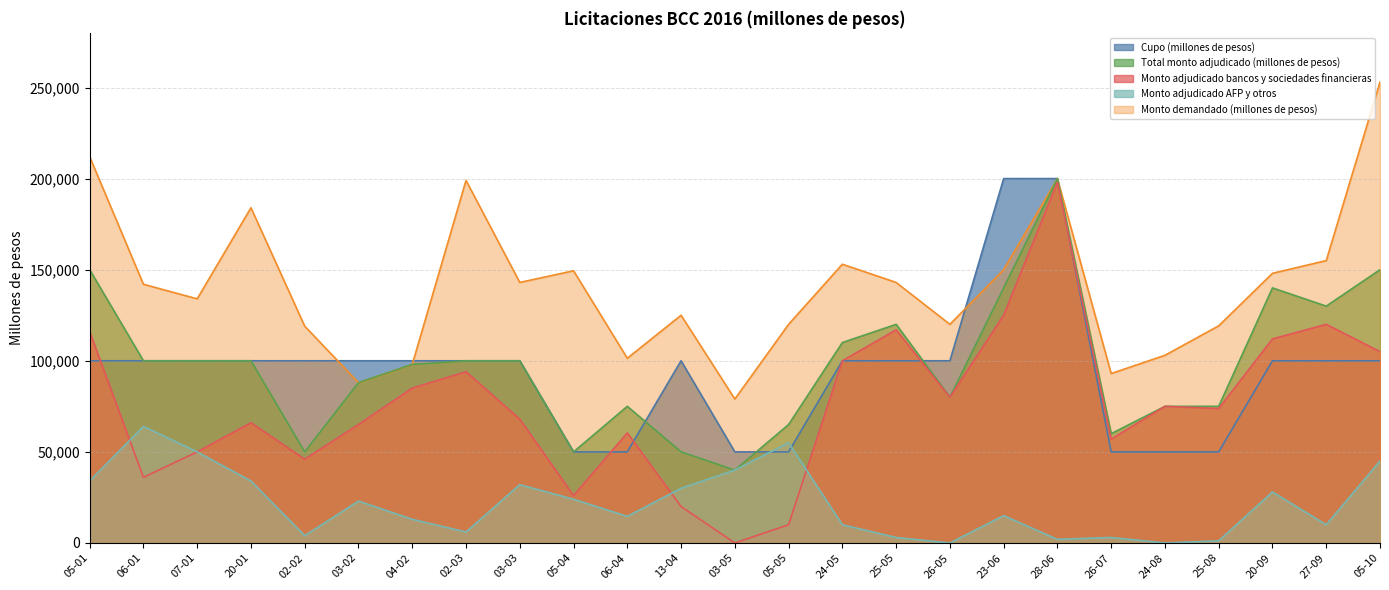

Between 05-05 and 24-05, which series saw the biggest shift?

Monto adjudicado bancos y sociedades financieras